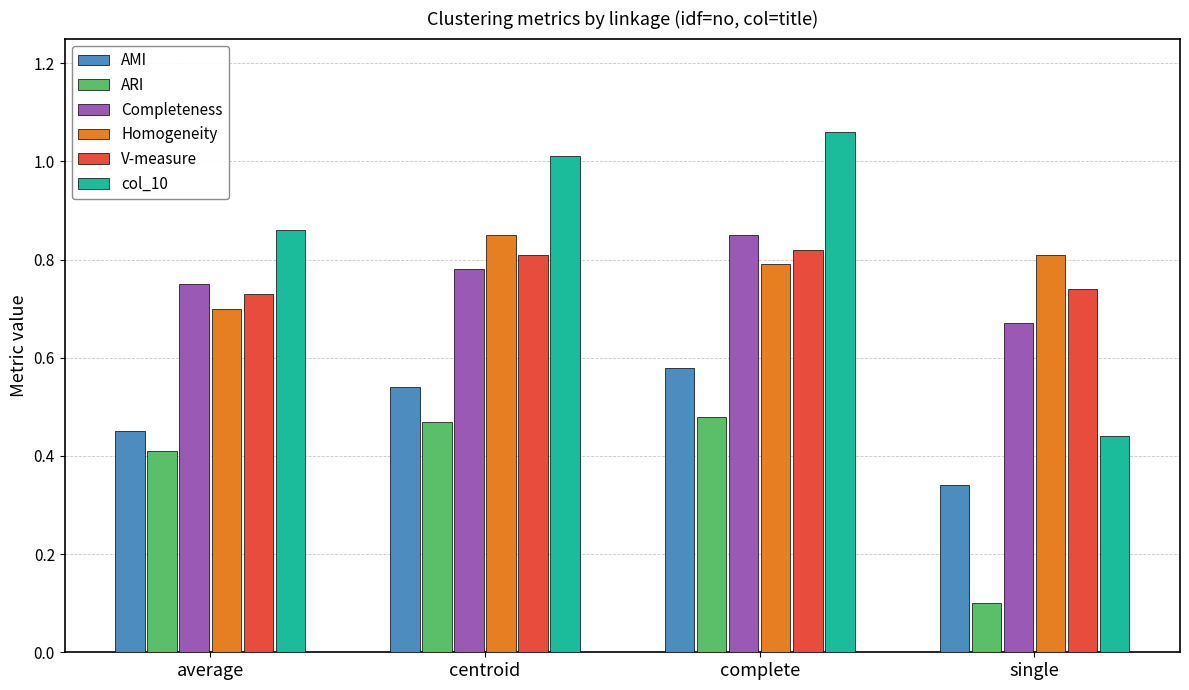

What are all the series names shown in the legend?

AMI, ARI, Completeness, Homogeneity, V-measure, col_10